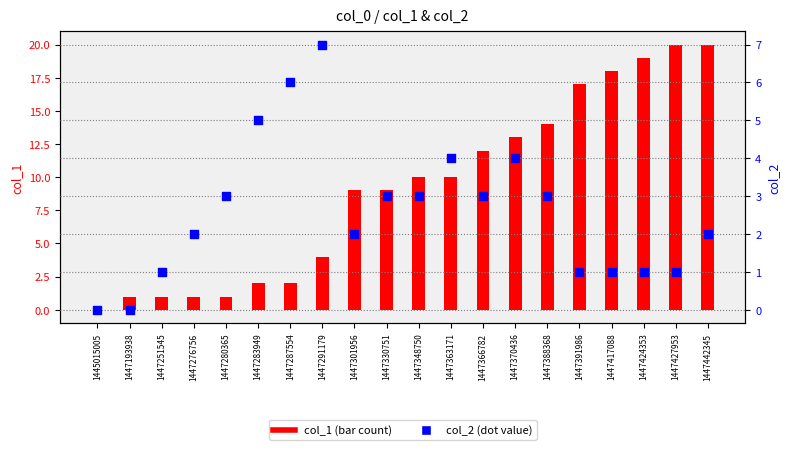

At how many categories does at least one series exceed 12?

7